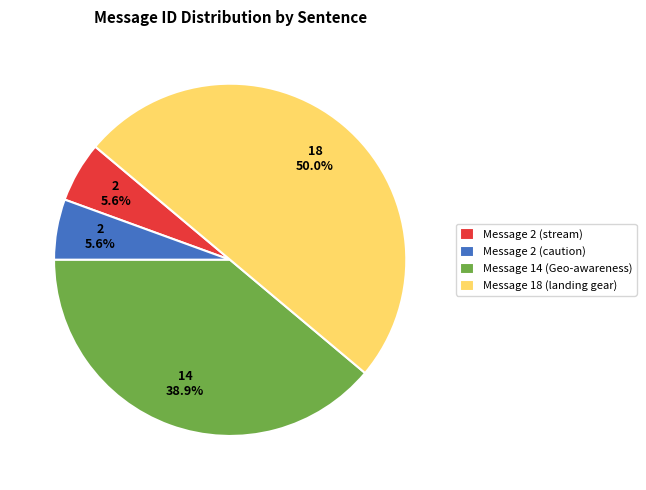

Which category has the biggest portion of the pie?

Message 18 (landing gear)